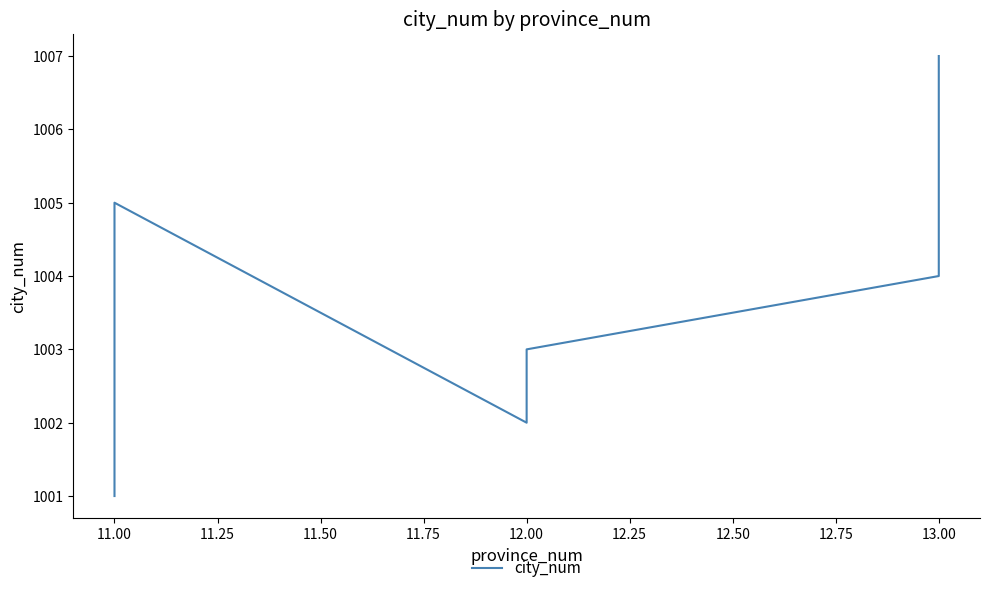

Between 13.00 and 12.00, which is larger?

13.00